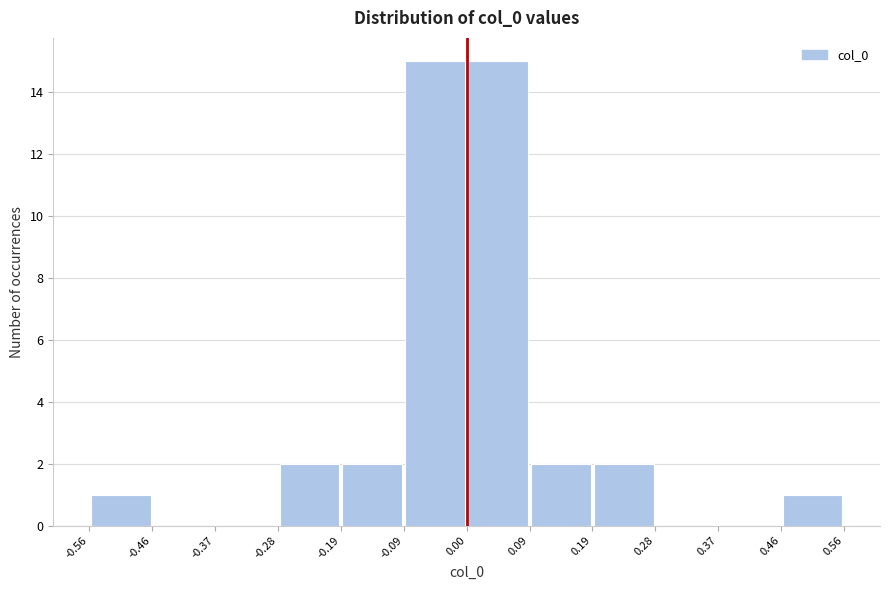

Reading left to right, transcribe this chart: for each bar, give the range it covers on the x-axis and its height. The values are not printed on the chart, so give them approximately, as read against the axis.

-0.56 to -0.46: 1
-0.46 to -0.37: 0
-0.37 to -0.28: 0
-0.28 to -0.19: 2
-0.19 to -0.09: 2
-0.09 to 0.00: 15
0.00 to 0.09: 15
0.09 to 0.19: 2
0.19 to 0.28: 2
0.28 to 0.37: 0
0.37 to 0.46: 0
0.46 to 0.56: 1